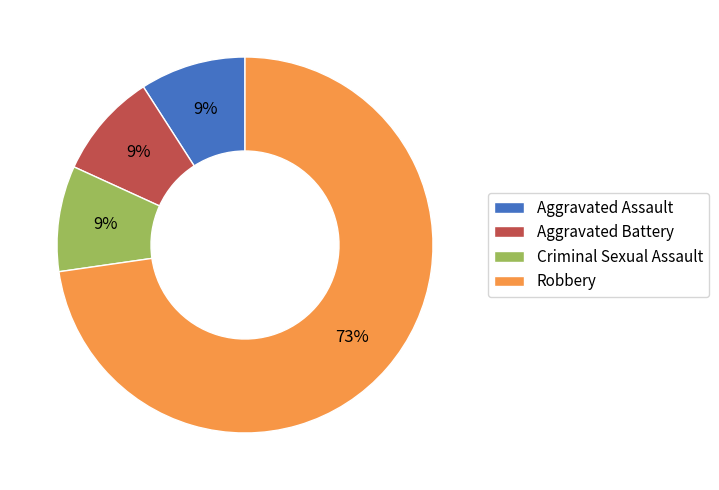

To the nearest percent, what portion does Aggravated Assault represent?

9%